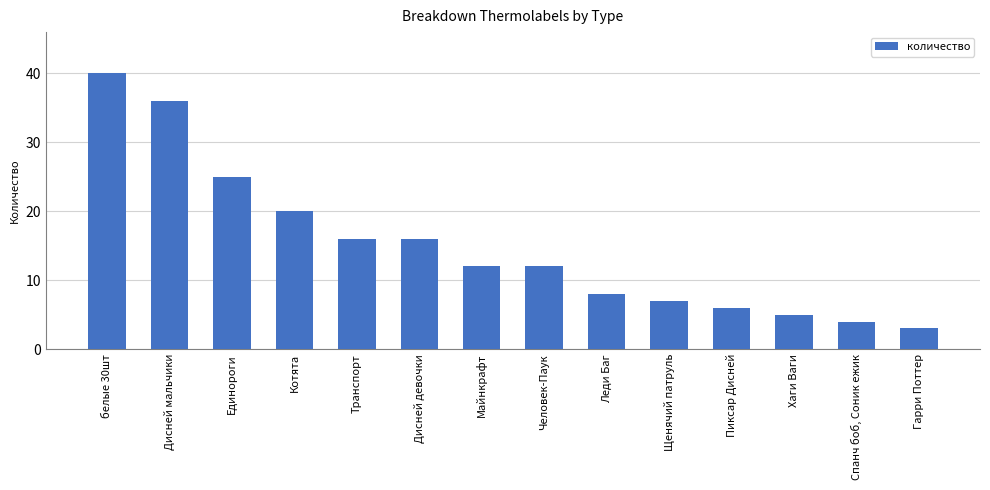

What is the value of the 10th bar from the left?

7